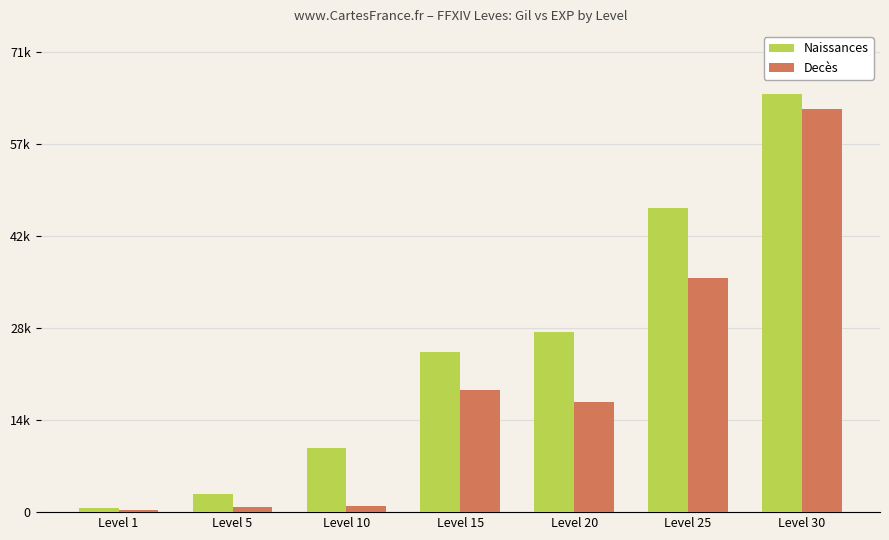

Which series has the largest total across all categories?

Naissances